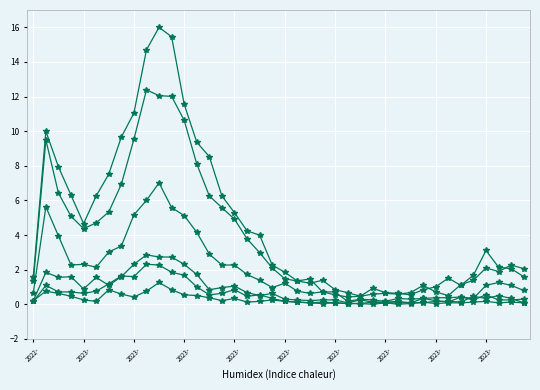

Is this an area chart (filled region under the line)?

No